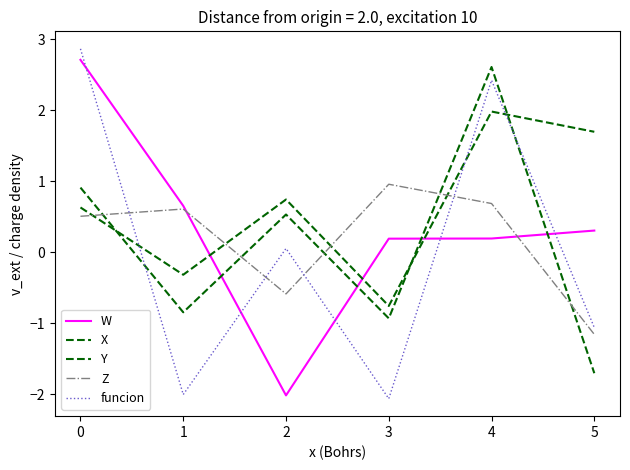

How many lines are shown in the chart?

5